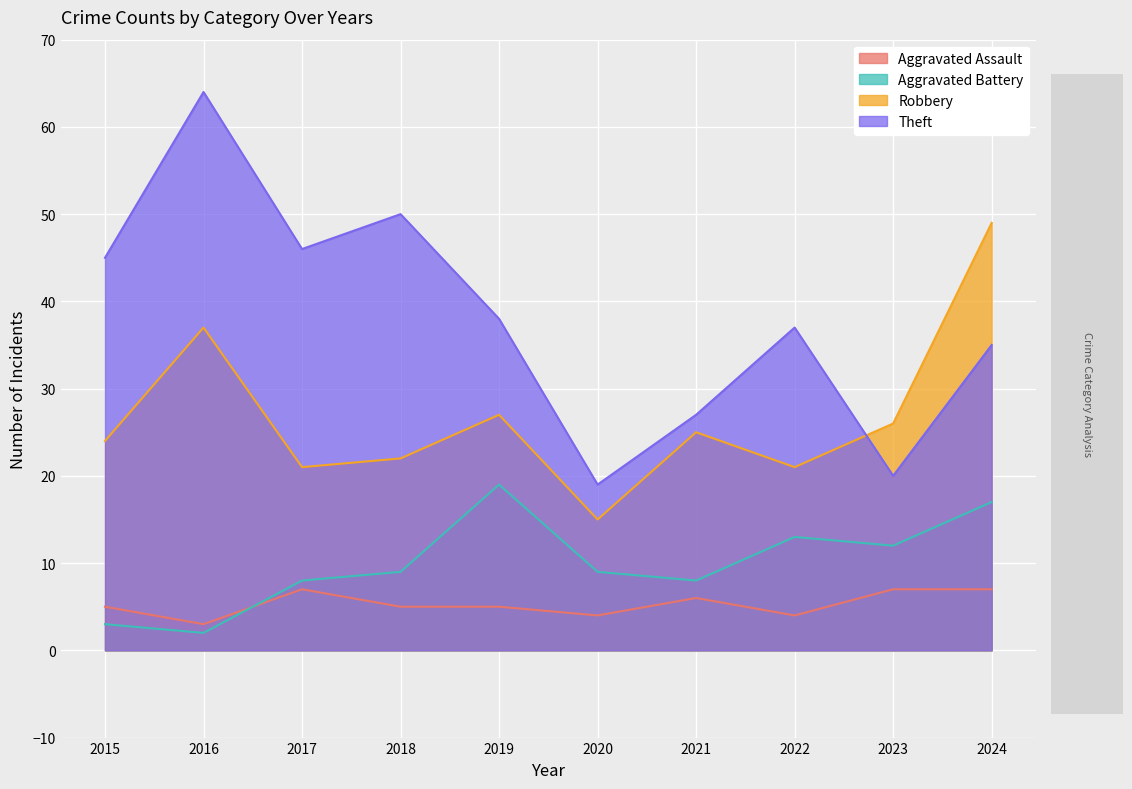

At 2022, list the series in order from smallest to largest.

Aggravated Assault, Aggravated Battery, Robbery, Theft